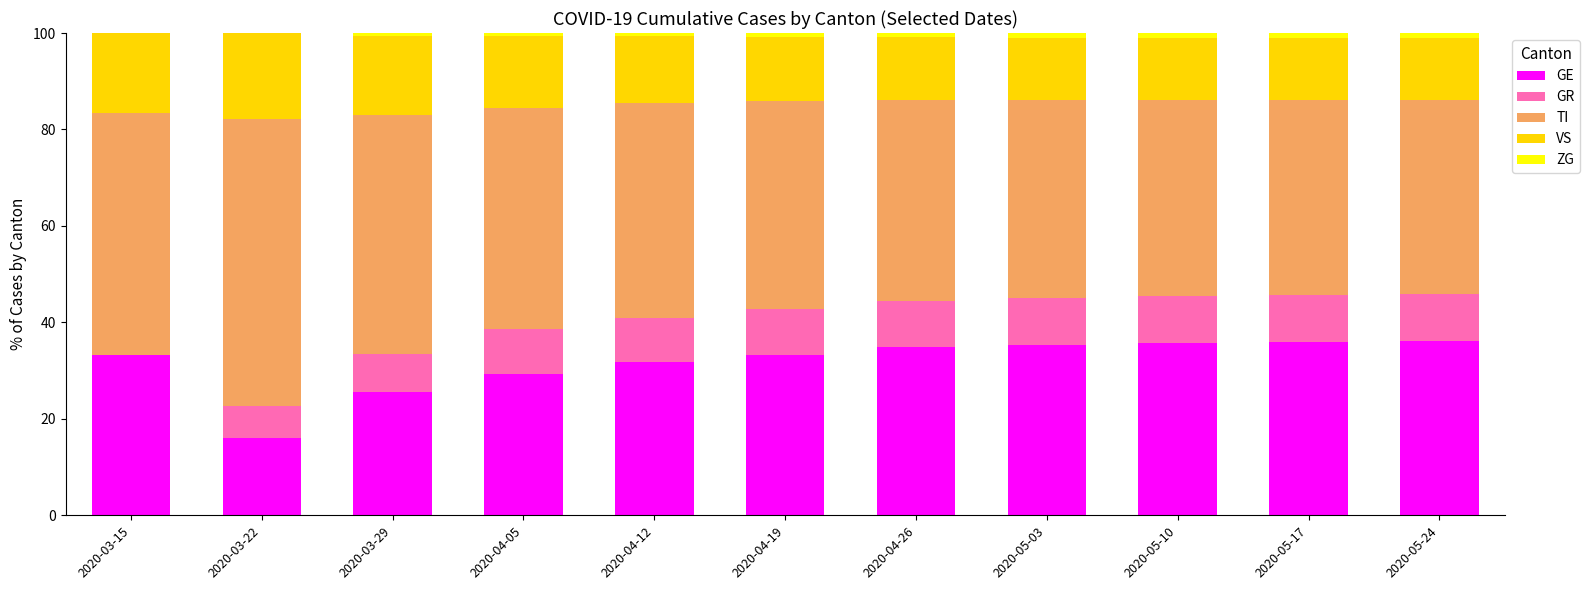

What is the maximum value for GE?

36.1